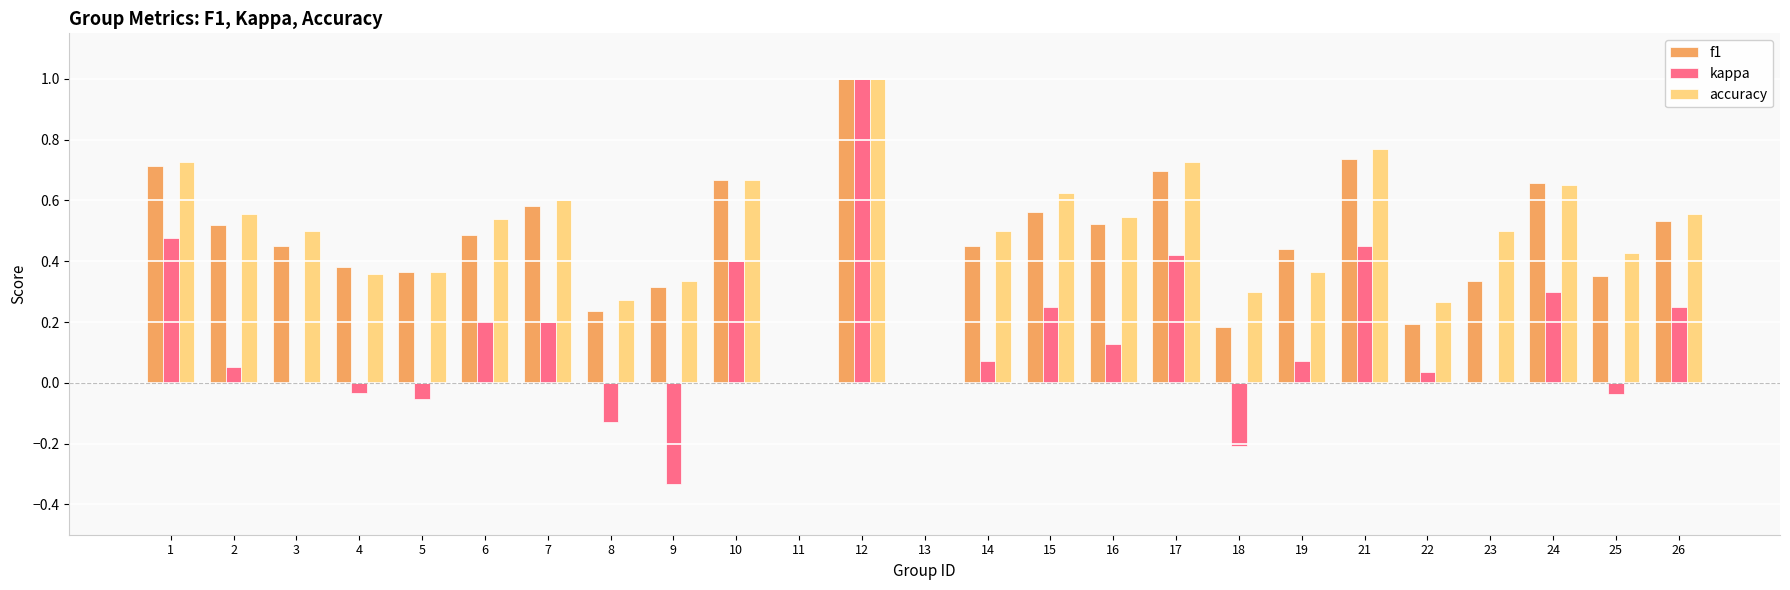

What is the sum of all kappa values?

3.5